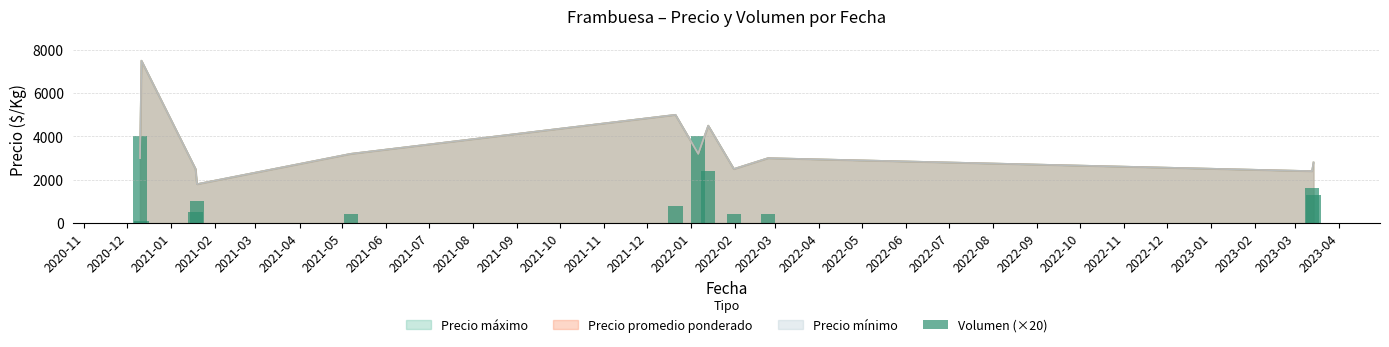

The value at 2021-03 is 95. True or false?

False